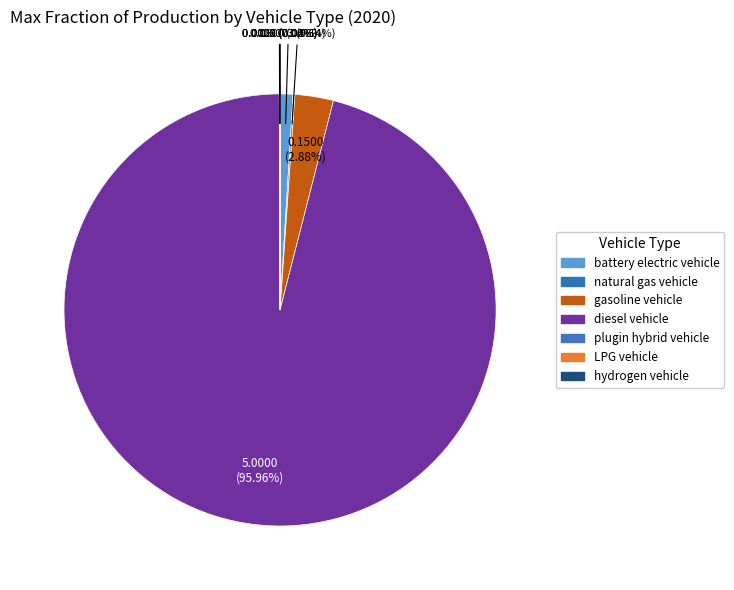

What is the total percentage of gasoline vehicle and hydrogen vehicle?

2.9%